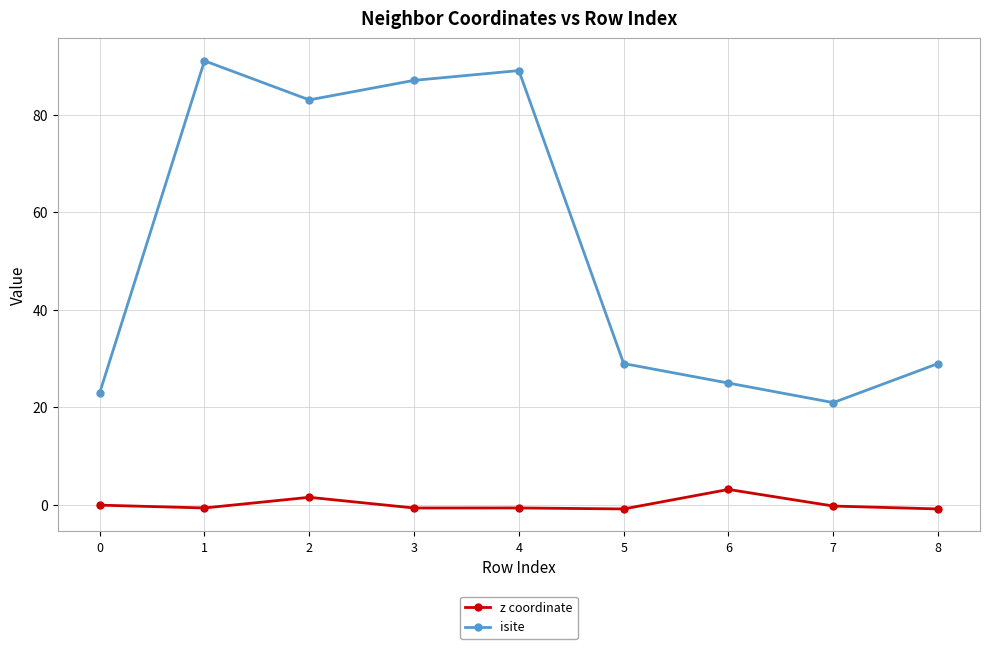

How many distinct data groups are displayed?

2